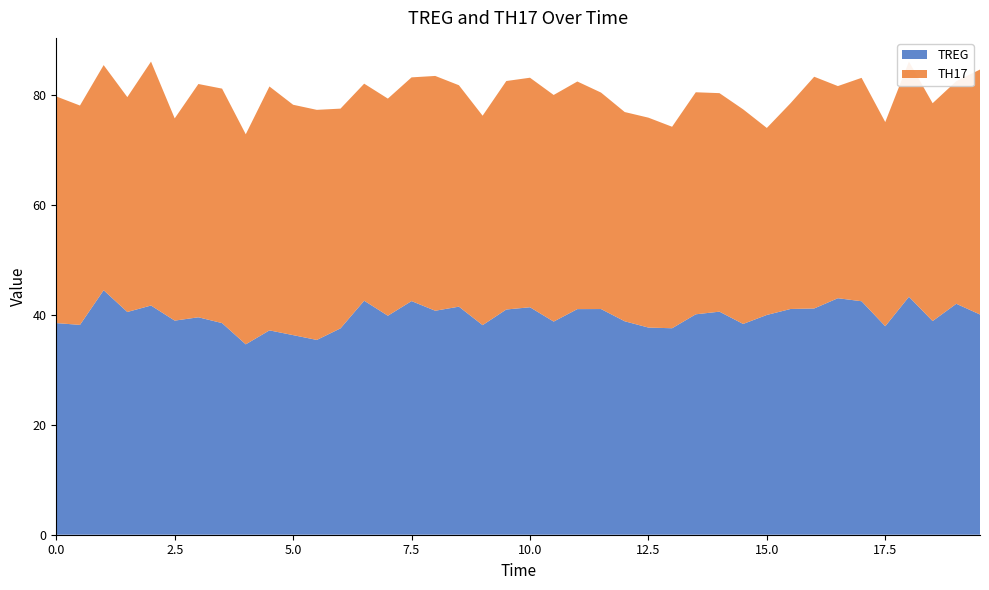

Reading left to right, what are all the values shown in this chart?

TREG: 38.5	38.2	44.5	40.5	41.7	39.0	39.6	38.5	34.6	37.2	36.3	35.4	37.6	42.6	39.9	42.5	40.8	41.5	38.1	41.0	41.4	38.8	41.1	41.1	38.8	37.7	37.6	40.1	40.6	38.4	40.0	41.1	41.2	43.0	42.5	37.9	43.3	38.9	42.0	40.1
TH17: 41.2	39.9	41.0	39.1	44.4	36.8	42.5	42.7	38.2	44.4	41.9	41.9	40.0	39.5	39.5	40.7	42.7	40.3	38.1	41.6	41.8	41.2	41.4	39.4	38.1	38.2	36.7	40.4	39.8	39.1	34.0	37.4	42.2	38.6	40.7	37.2	42.8	39.6	40.5	44.6